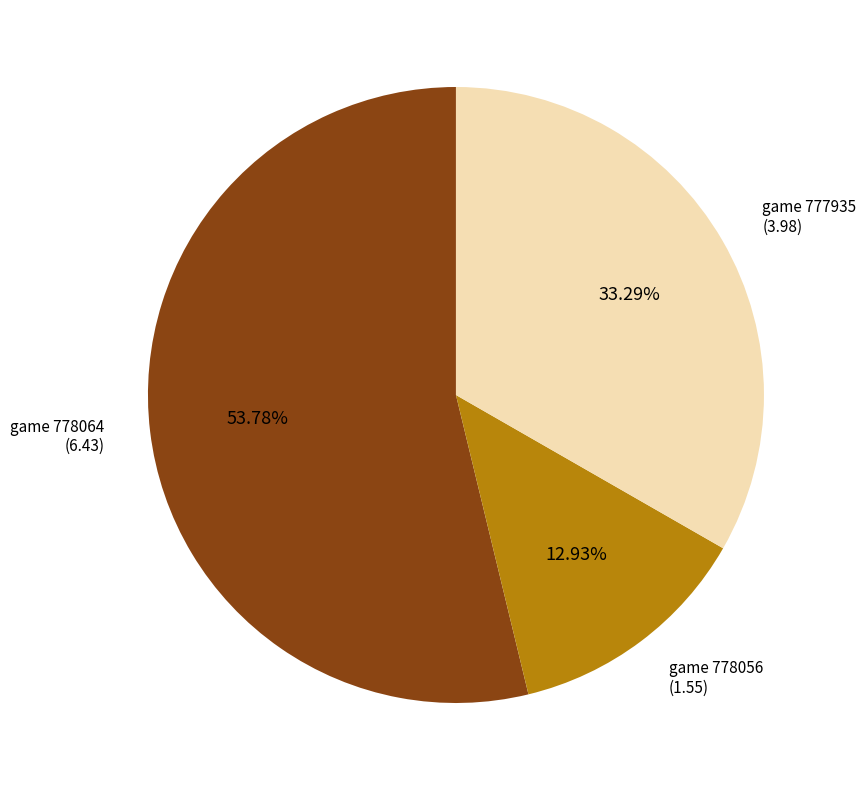

Is there any slice that represents more than half of the pie?

Yes